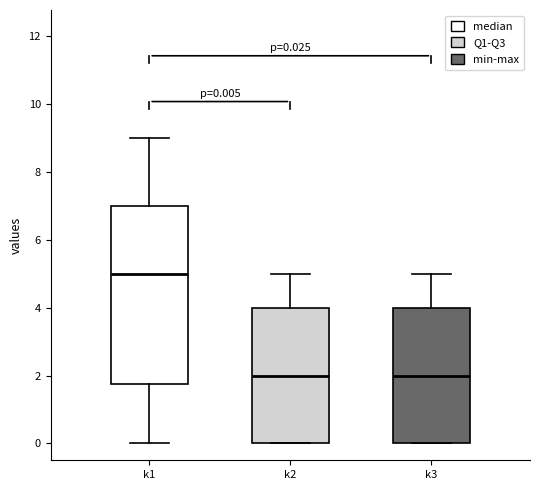

Comparing the boxes themselves (not the whiskers), which one is the tallest?

k1